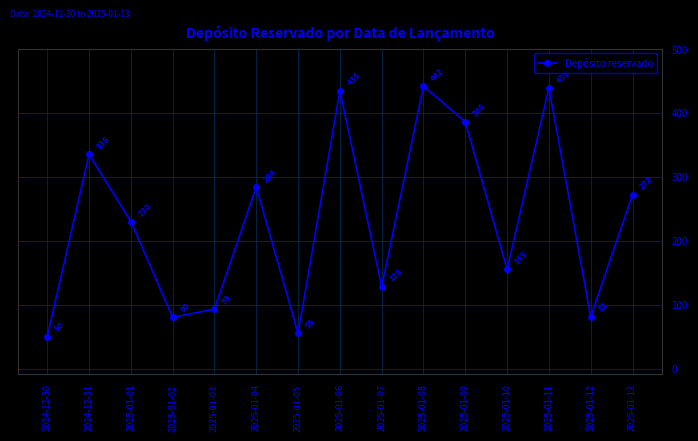

Approximately how many times larger is the value at 2025-01-04 compared to 2025-01-06?

0.7